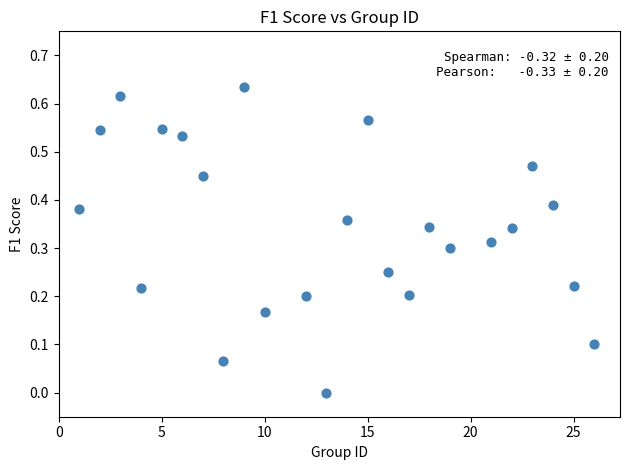

What is the range of X values (max minus min)?

25.0